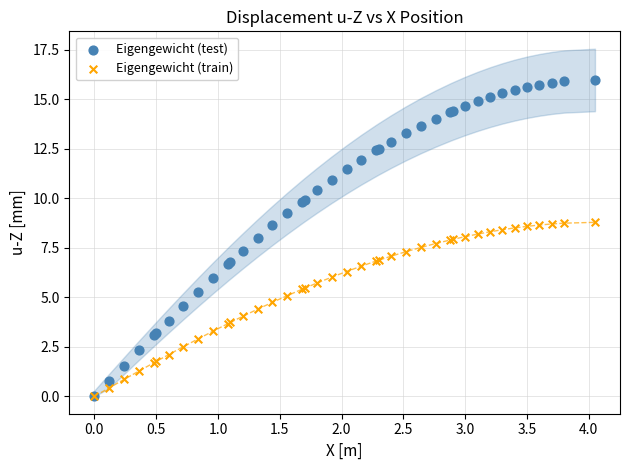

What are all the series names shown in the legend?

Eigengewicht (test), Eigengewicht (train)